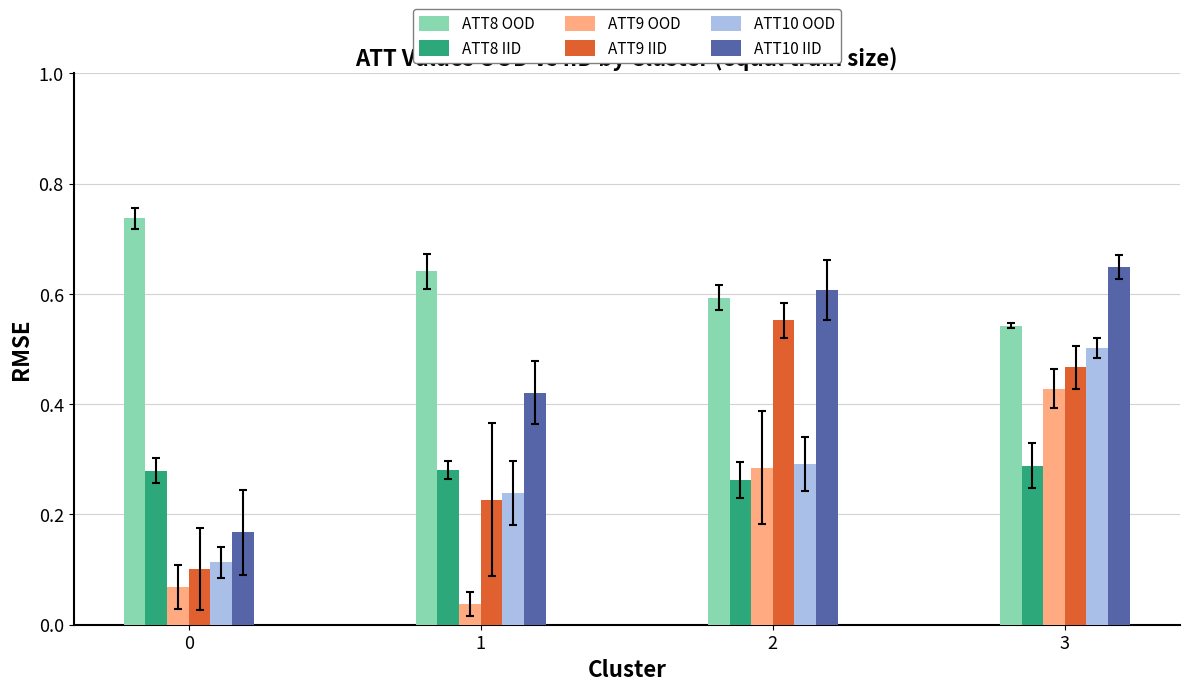

True or false: ATT10 OOD has a value of 0.2 at 2.

False